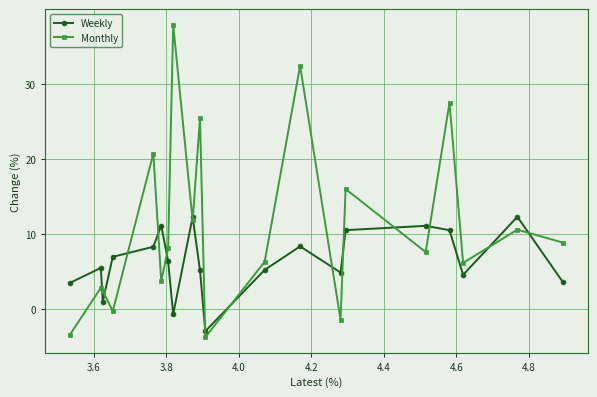

Which series has the widest spread of values?

Monthly